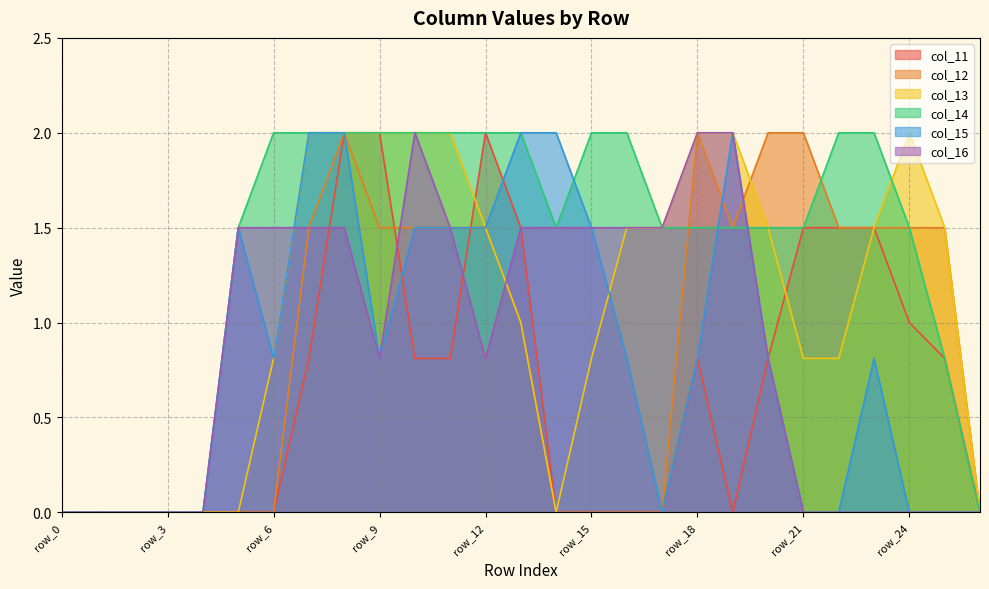

Which category has the highest value in the col_16 series?

row_10